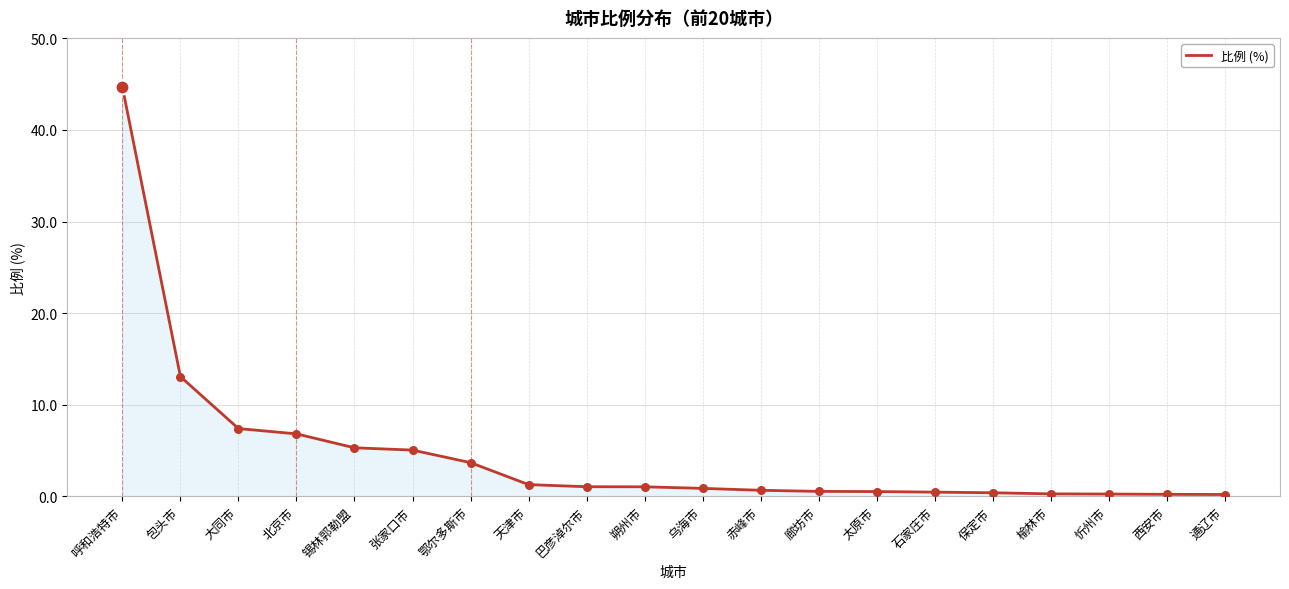

Between 西安市 and 北京市, which is larger?

北京市